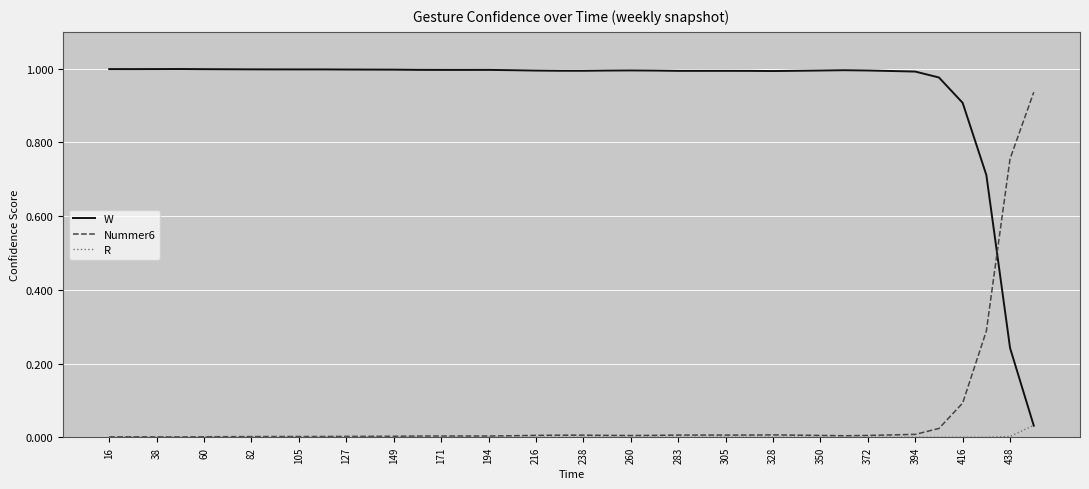

How many intersections are there between W and Nummer6?

1